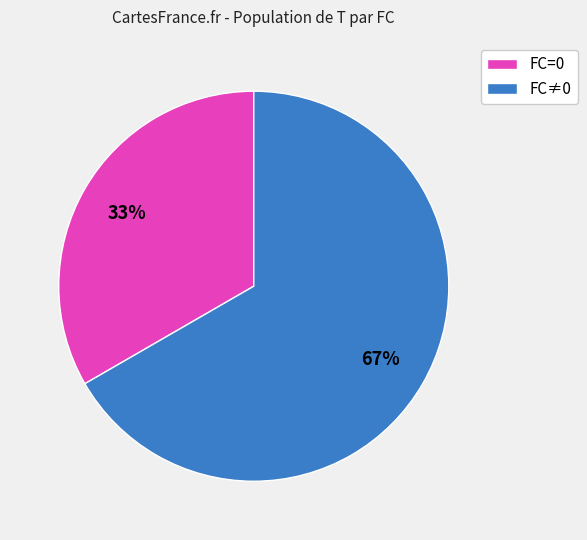

To the nearest percent, what portion does FC≠0 represent?

67%